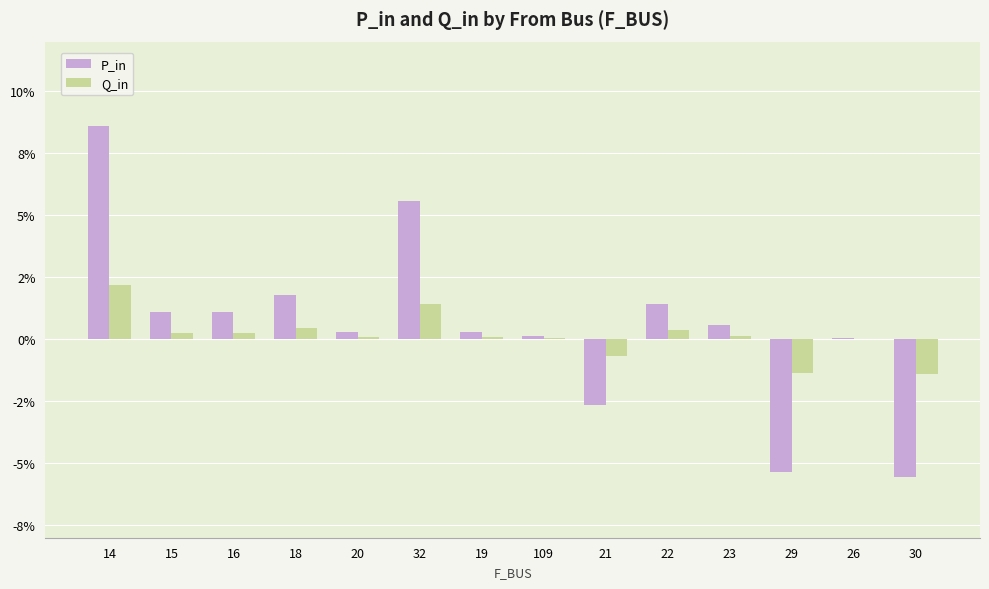

Which series changed the most between 15 and 26?

P_in